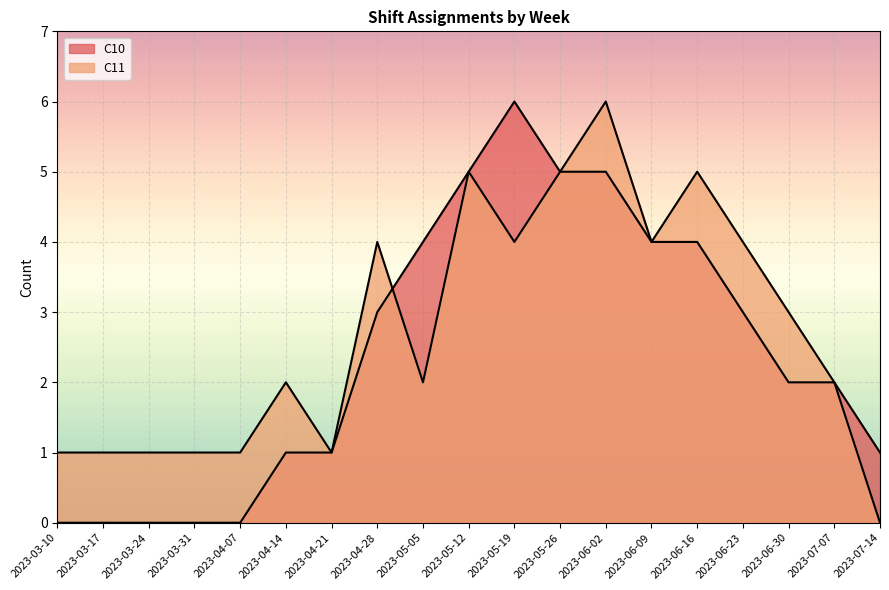

What position from the right is 2023-05-12?

10